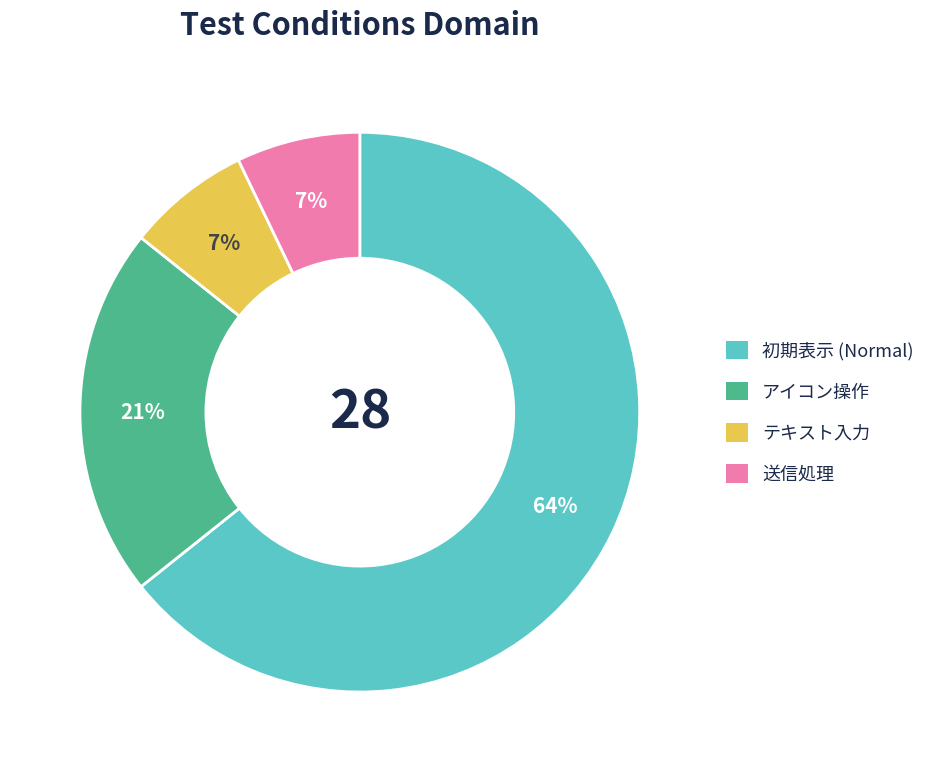

Between アイコン操作 and テキスト入力, which is larger?

アイコン操作